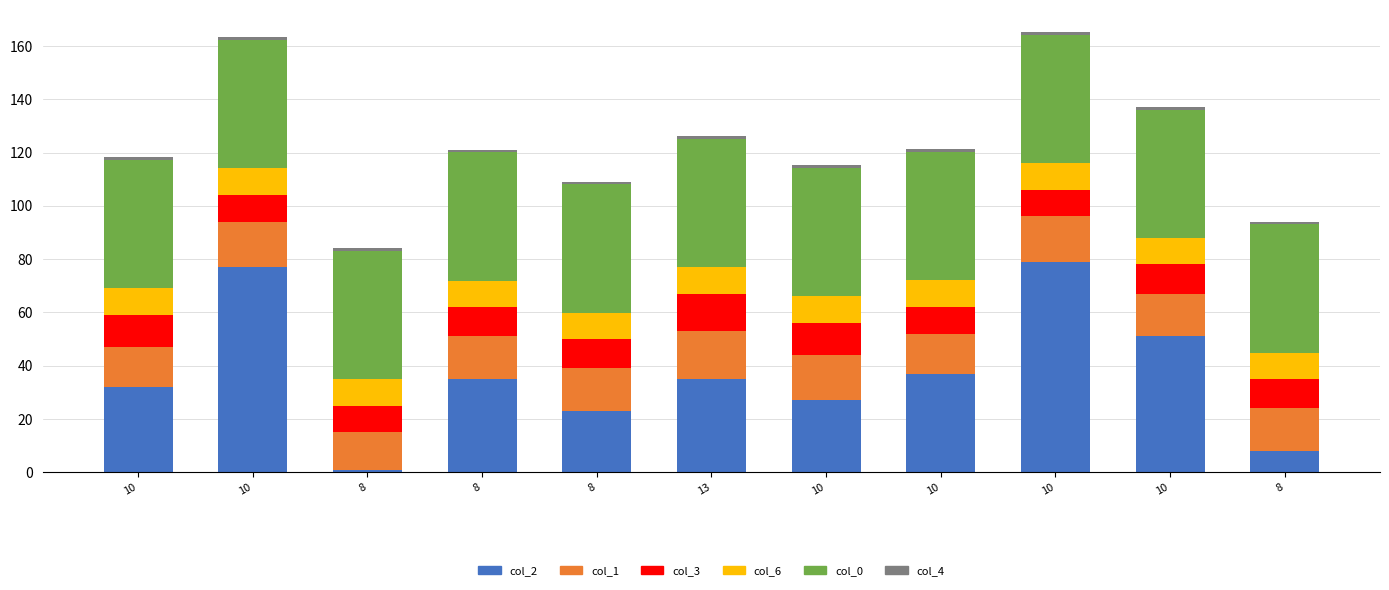

How many col_1 values are between 15 and 17?

9